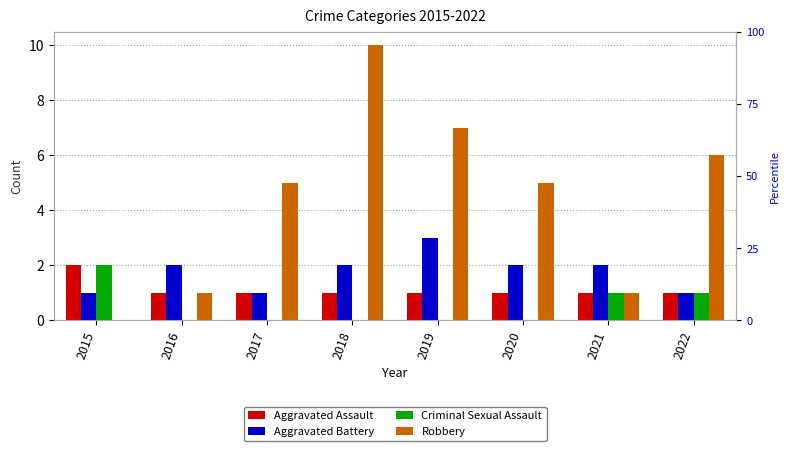

Reading right to left, extract all data points from this chart.

Aggravated Assault: 2022=1	2021=1	2020=1	2019=1	2018=1	2017=1	2016=1	2015=2
Aggravated Battery: 2022=1	2021=2	2020=2	2019=3	2018=2	2017=1	2016=2	2015=1
Criminal Sexual Assault: 2022=1	2021=1	2020=0	2019=0	2018=0	2017=0	2016=0	2015=2
Robbery: 2022=6	2021=1	2020=5	2019=7	2018=10	2017=5	2016=1	2015=0